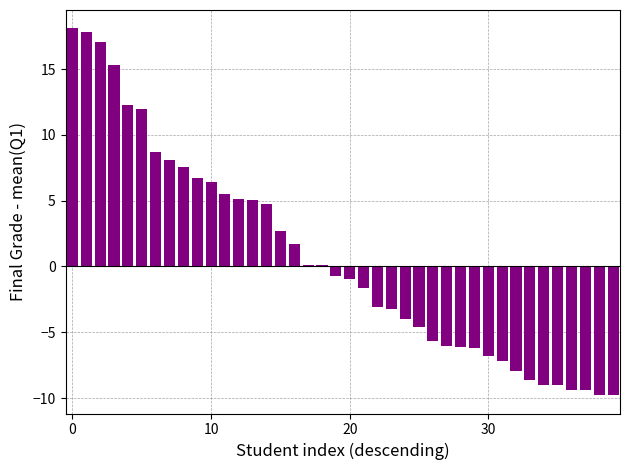

What is the sum of all values?

25.8